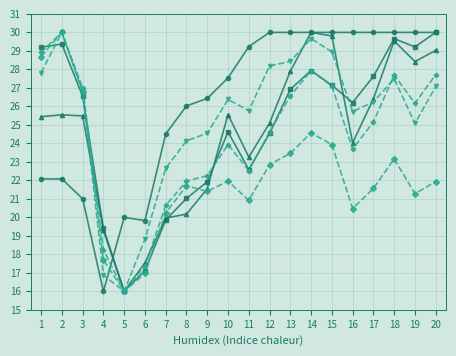

What is the minimum value shown in the chart?

16.0